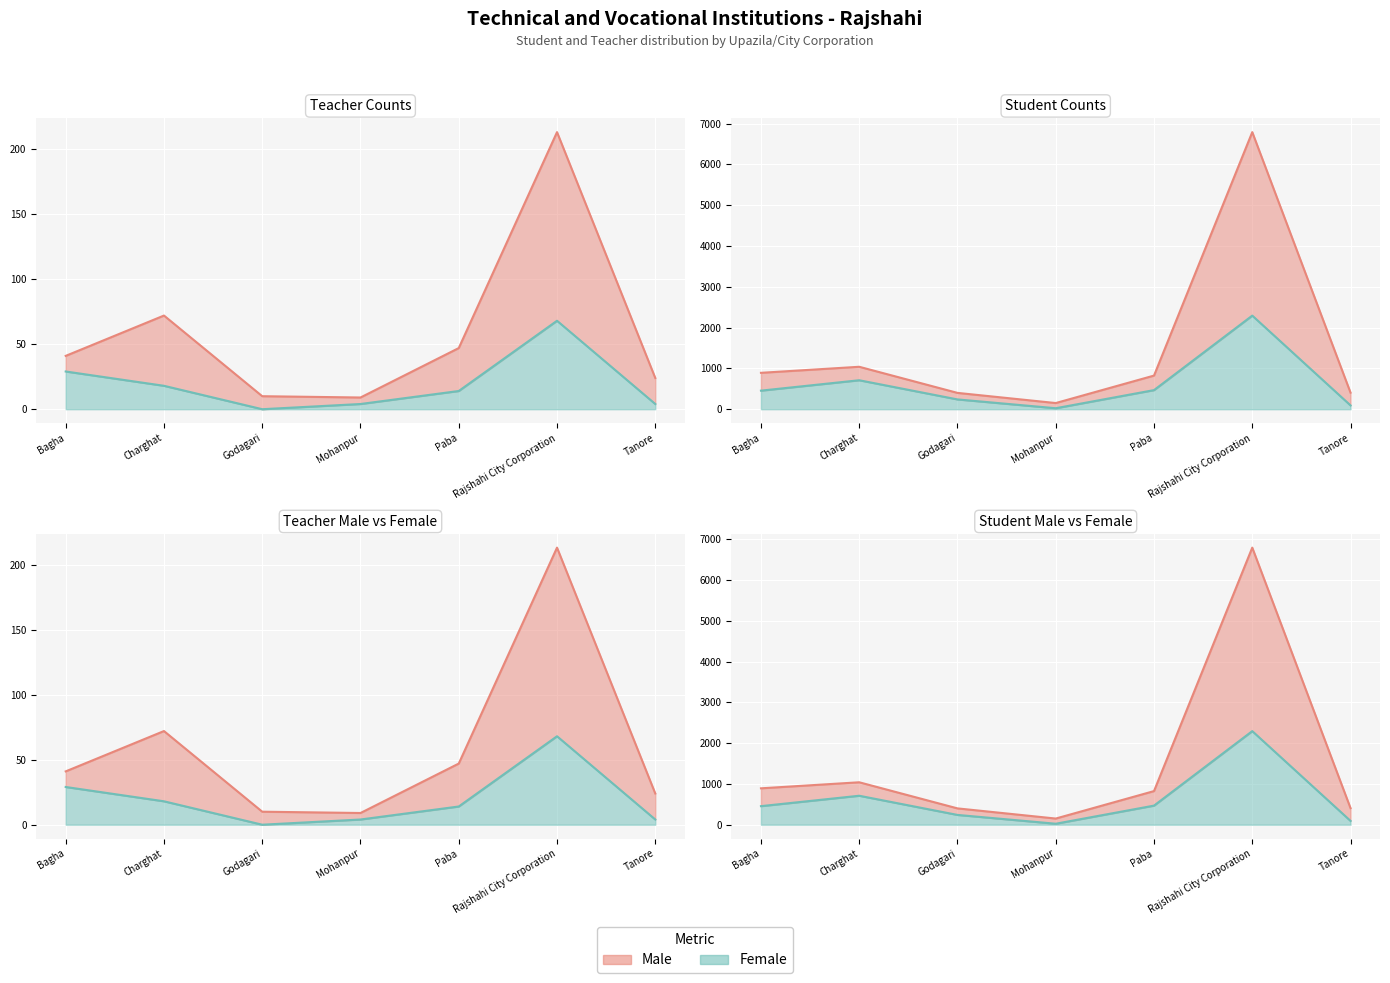

True or false: Teacher Male and Student Male cross at least once.

False